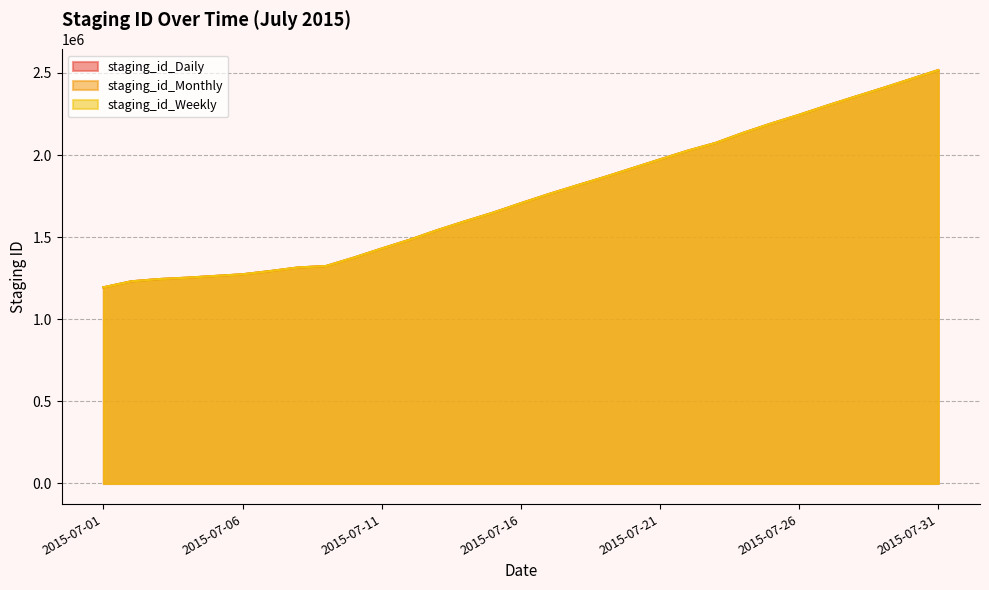

Between 2015-07-08 and 2015-07-09, which is larger?

2015-07-09